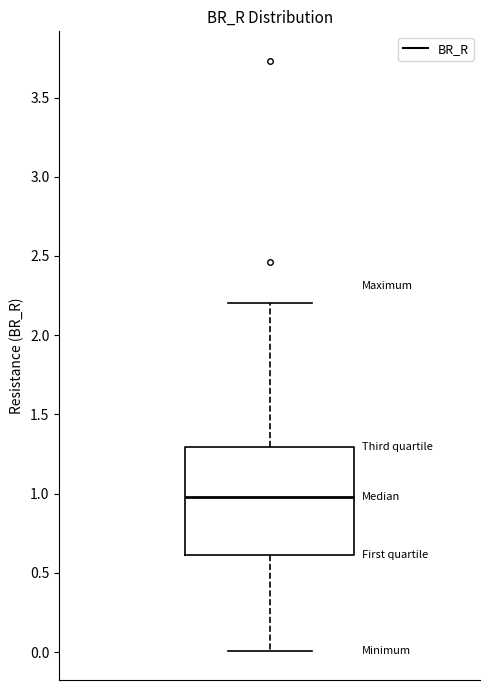

Where does the lower whisker of the box end on the y-axis? The values are not printed on the chart, so give them approximately, as read against the axis.

0.0